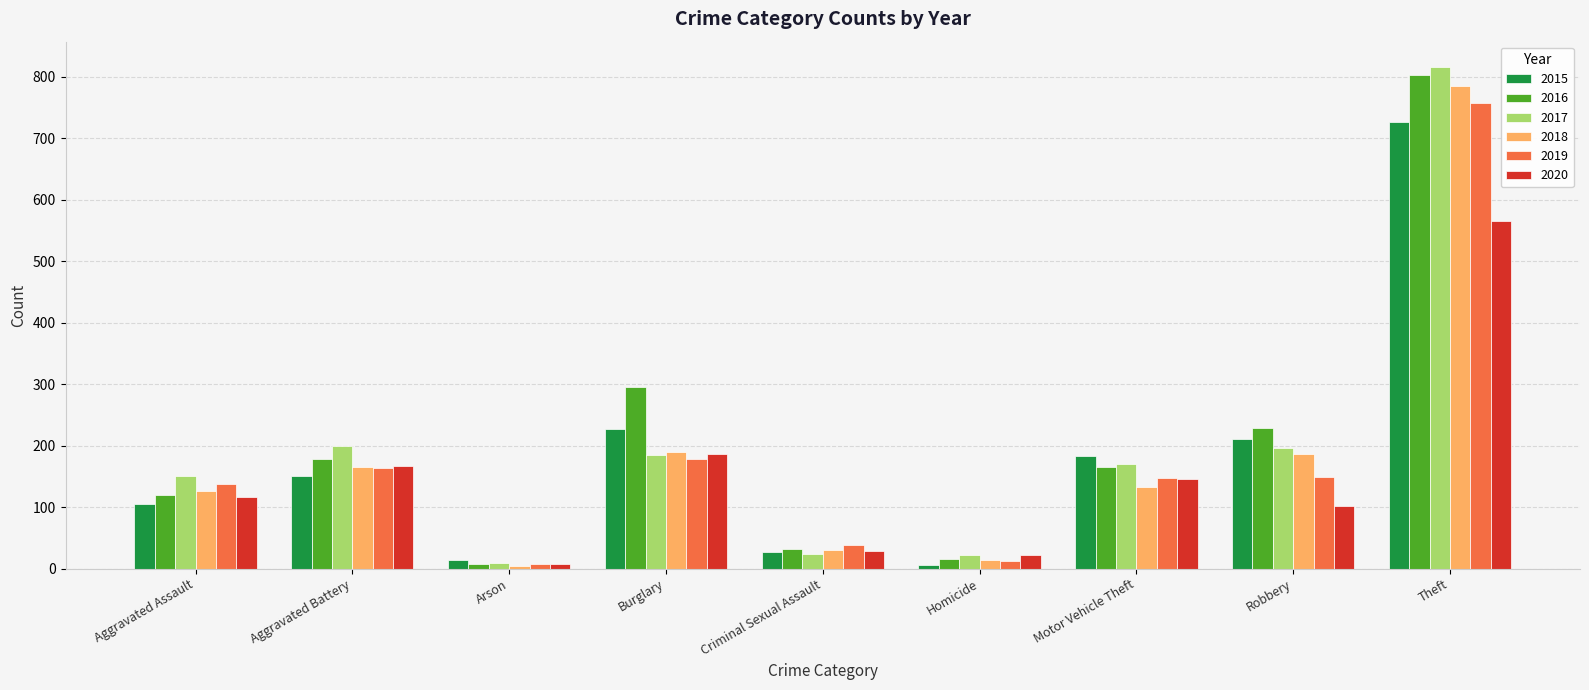

What is the total value across all series at Robbery?

1073